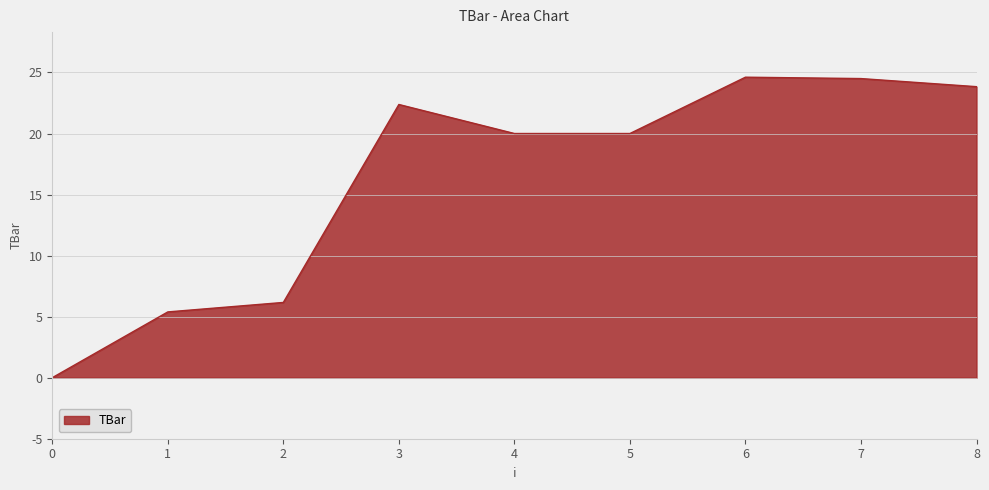

The value at 5 is 4.2. True or false?

False